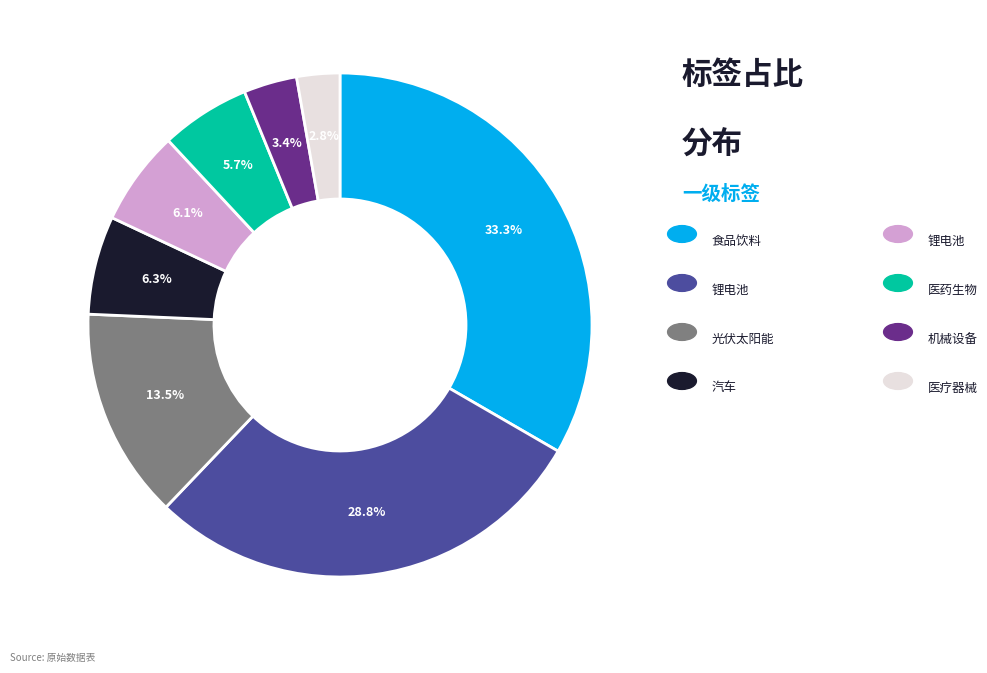

Is there a majority slice in this chart?

No